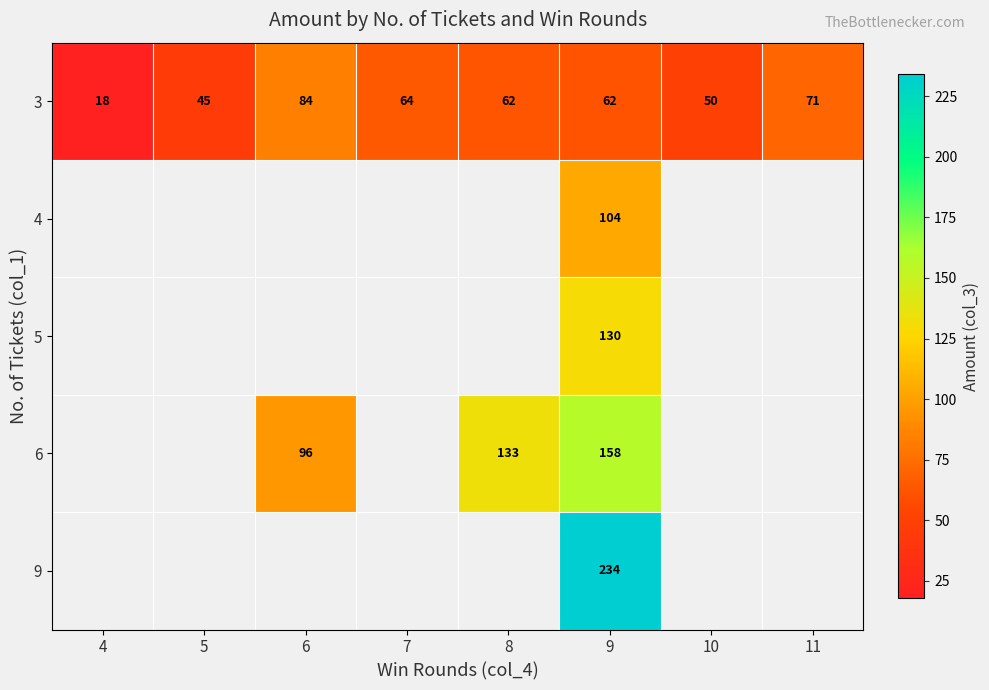

Is it true that 6 equals 163 at 6?

False